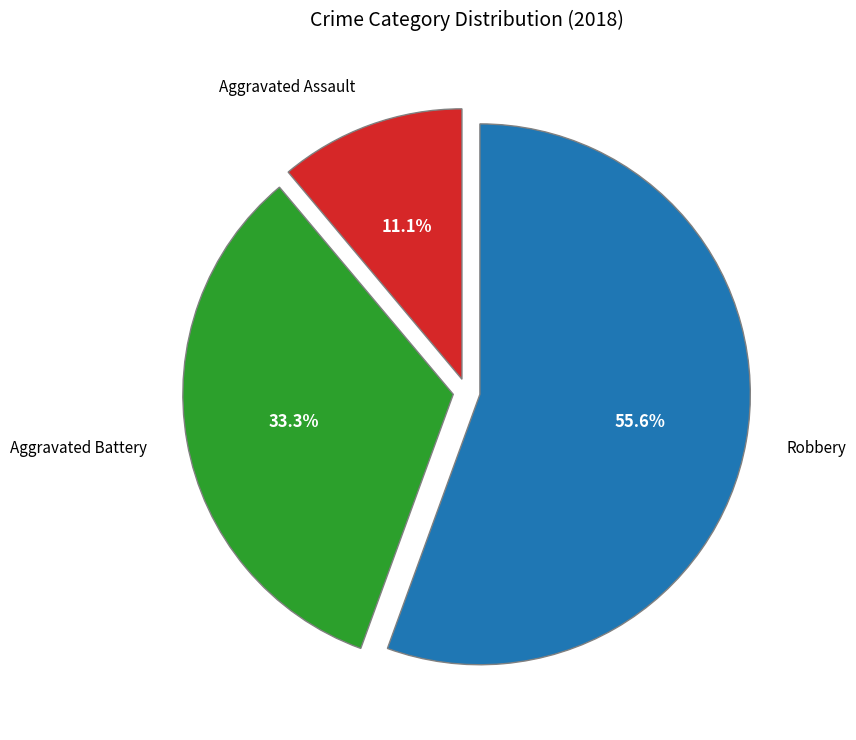

To the nearest percent, what is the average slice percentage?

33%